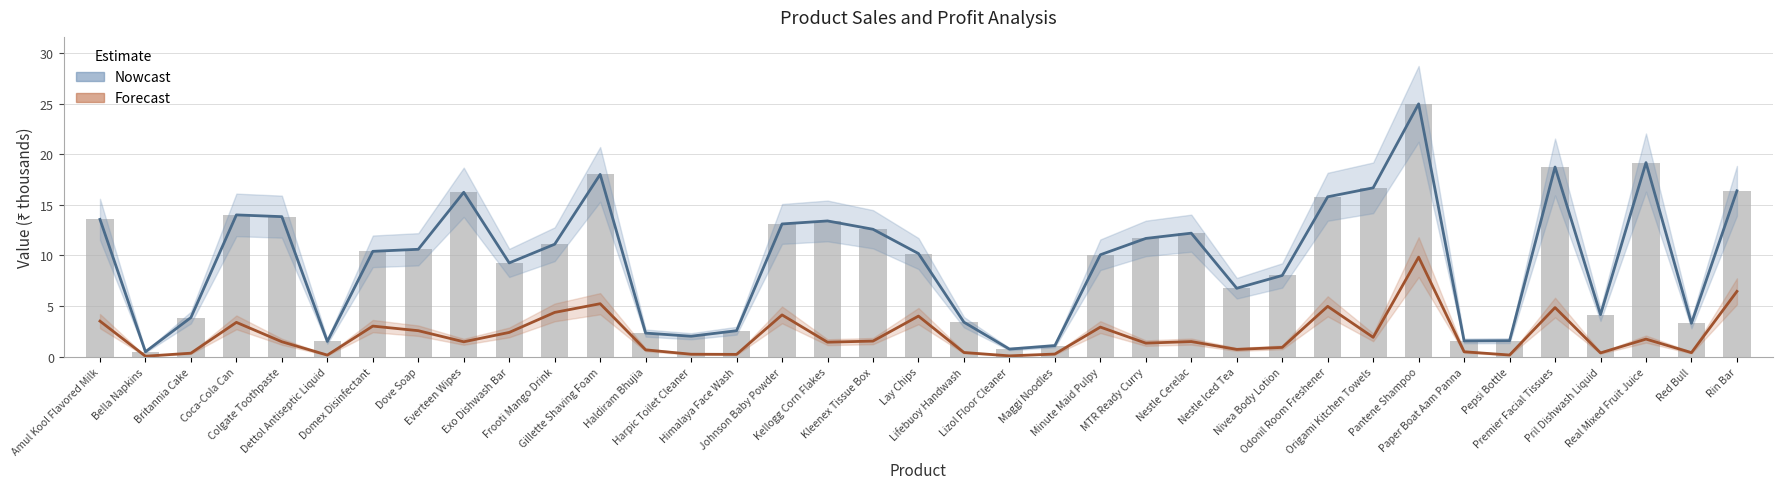

List the series in order of their overall mean, highest first.

Selling Value (Nowcast), Profit (Forecast)